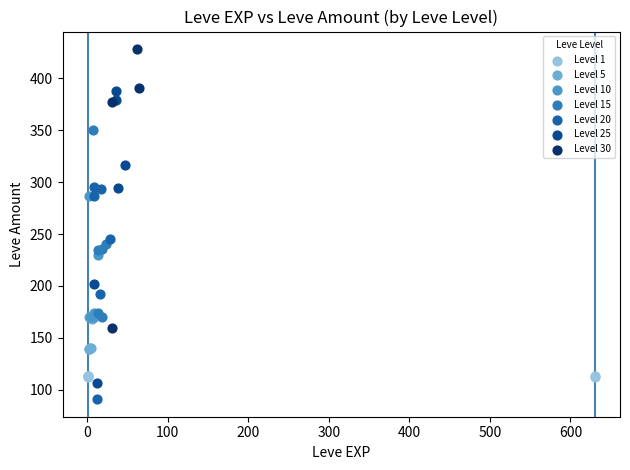

Which series has the largest Y range (max minus min)?

Level 25